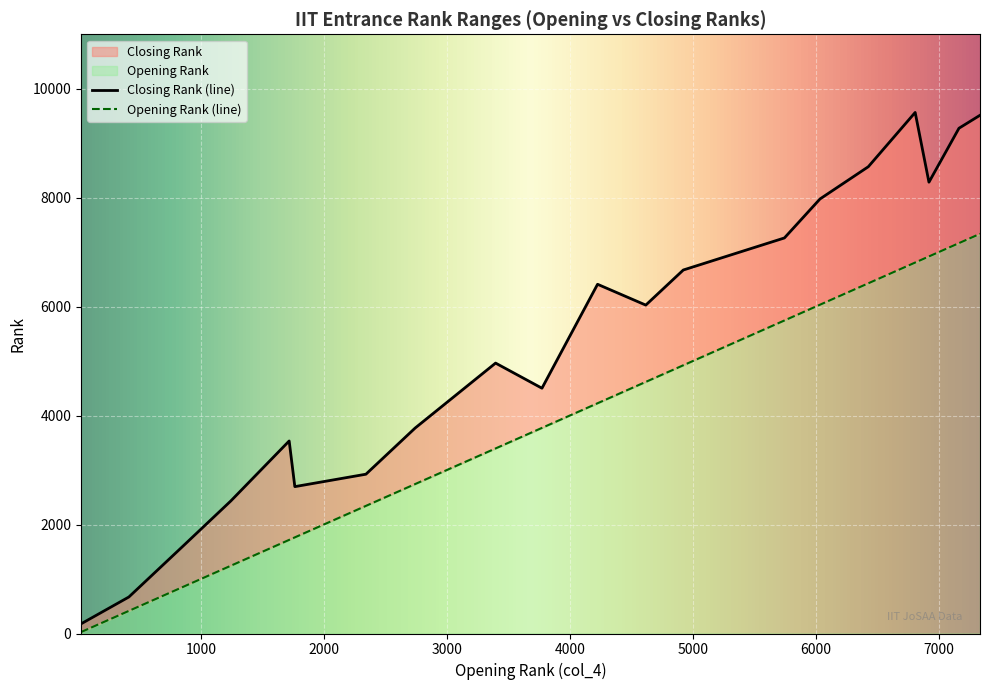

What is the difference between the highest and lowest values at 4922?

1748